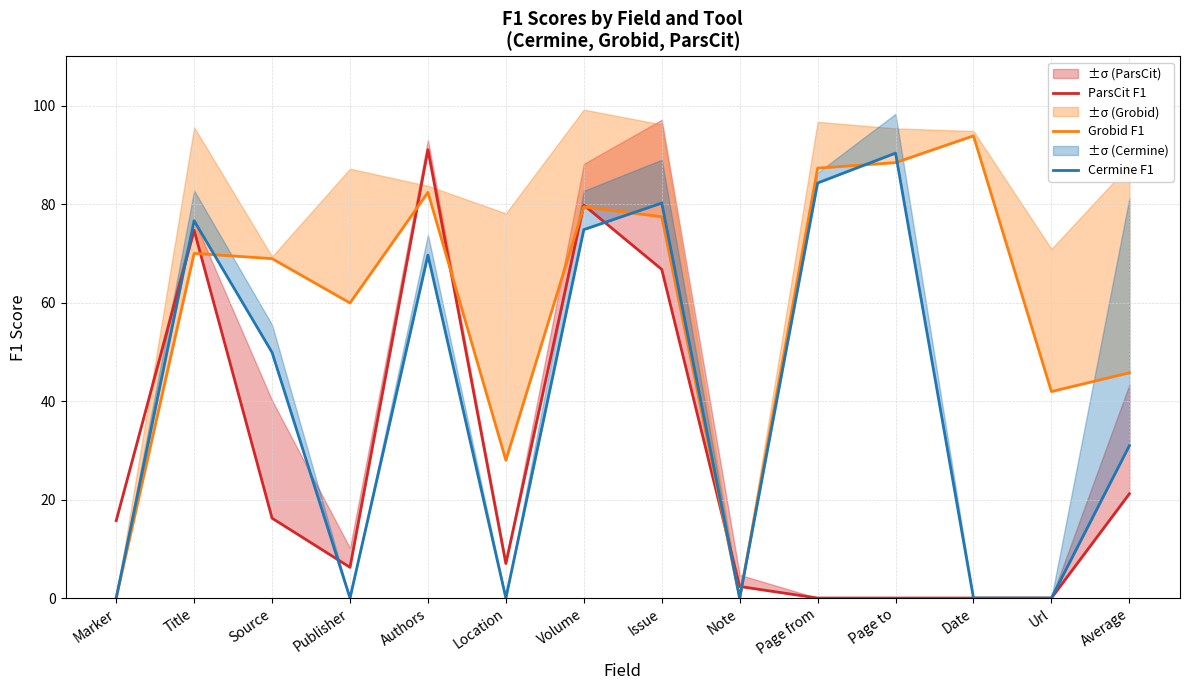

Which category has the highest value in the Grobid F1 series?

Date